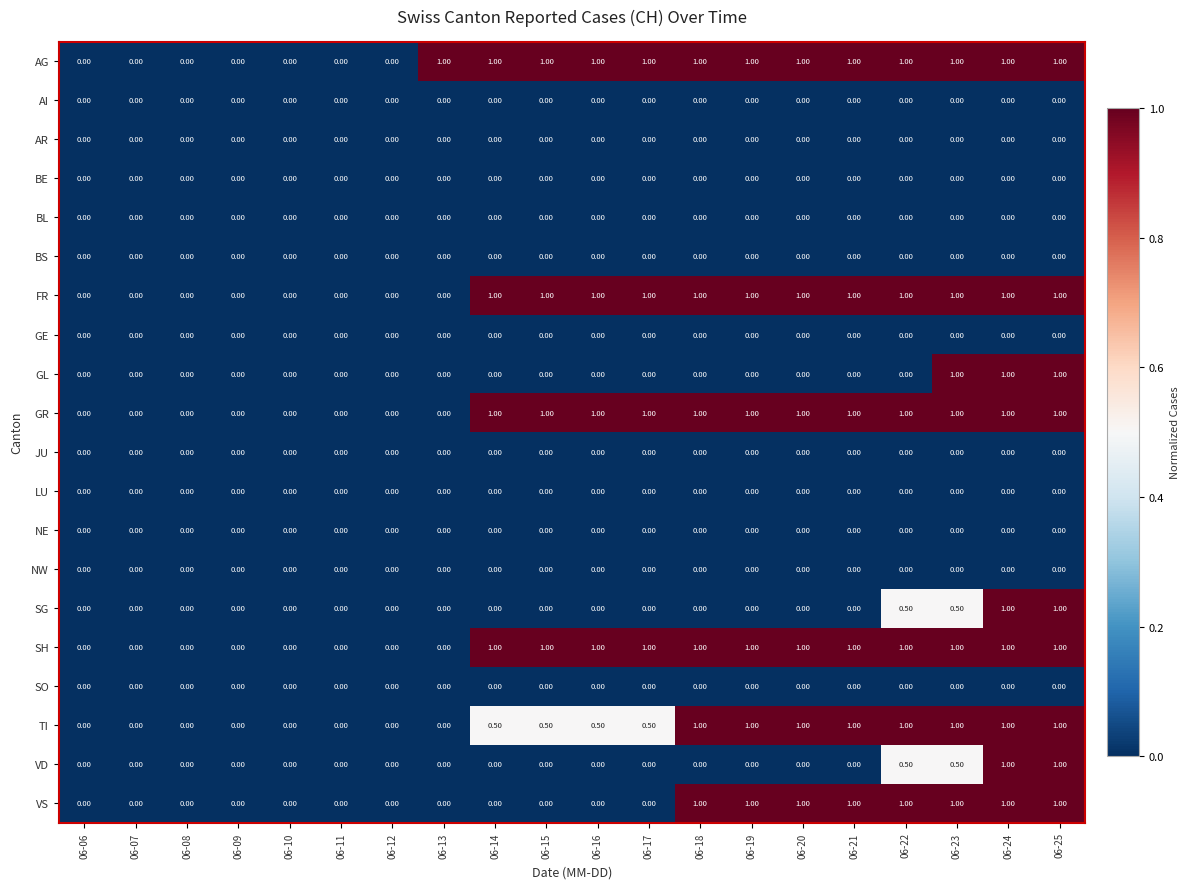

Which series has the largest total across all categories?

AG